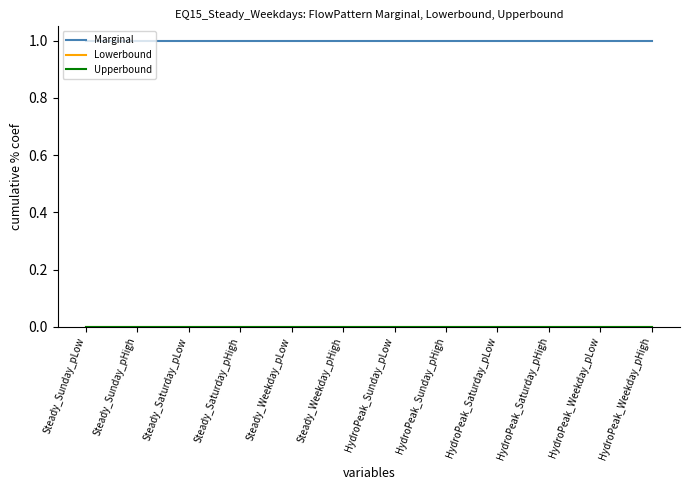

Is the value of Lowerbound at Steady_Sunday_pLow greater than the value of Upperbound at Steady_Weekday_pHigh?

No